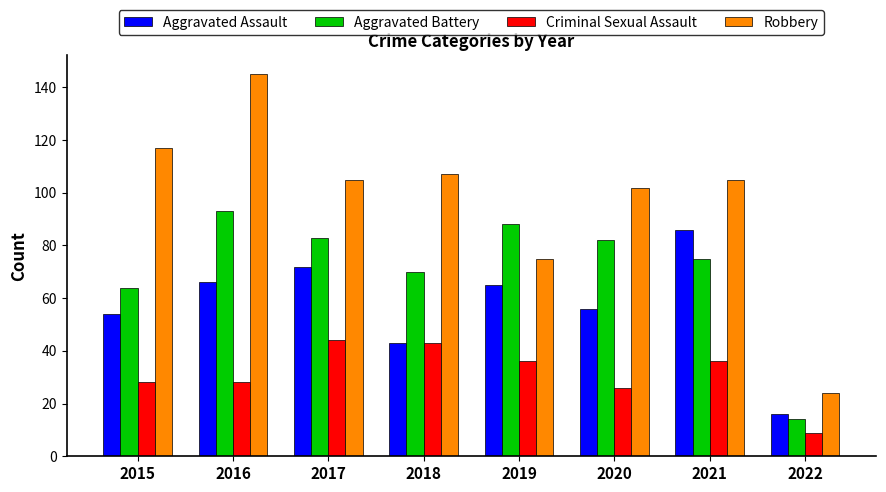

How many bars are there in total?

32